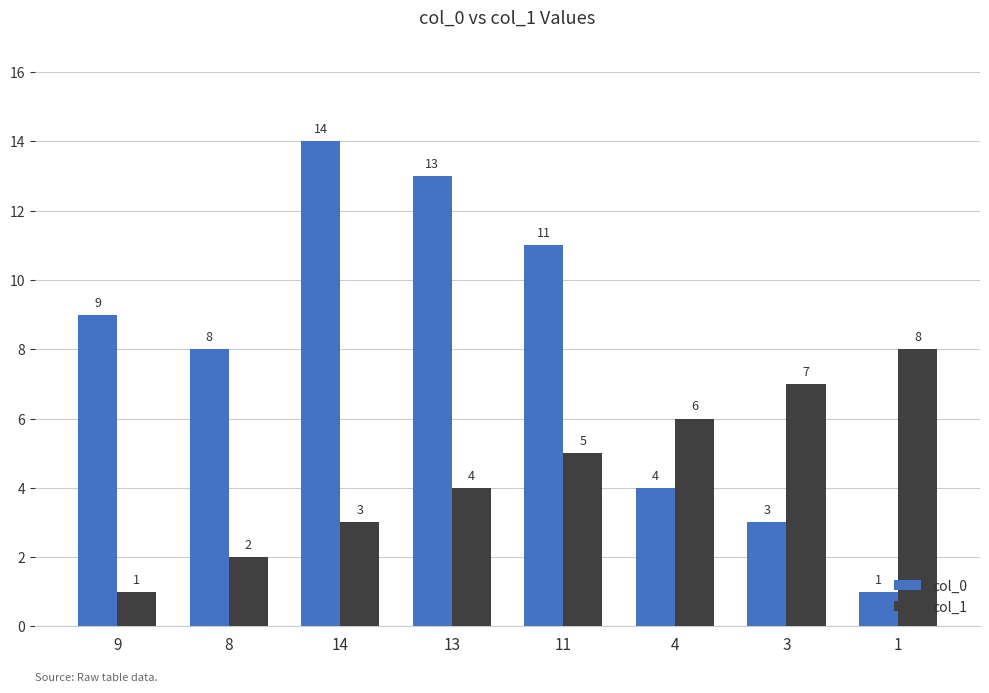

Reading right to left, what are all the values shown in this chart?

col_0: 1	3	4	11	13	14	8	9
col_1: 8	7	6	5	4	3	2	1